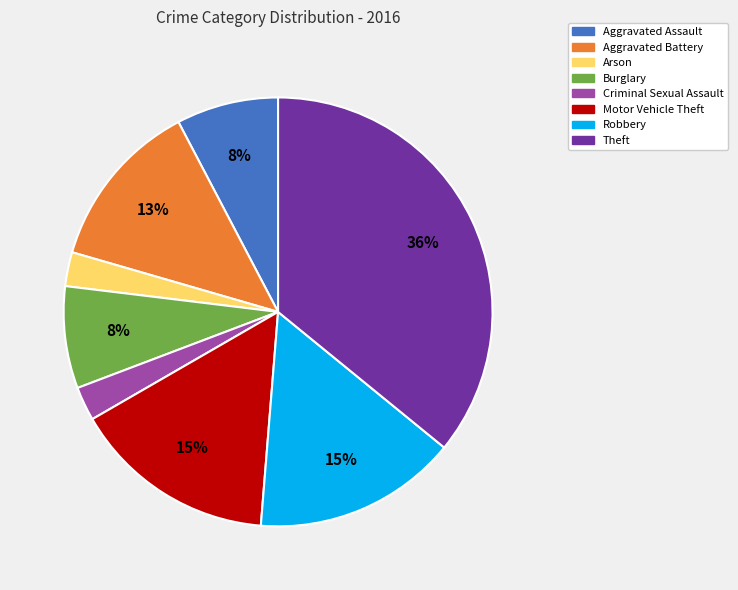

Does Burglary account for over 50% of the chart?

No